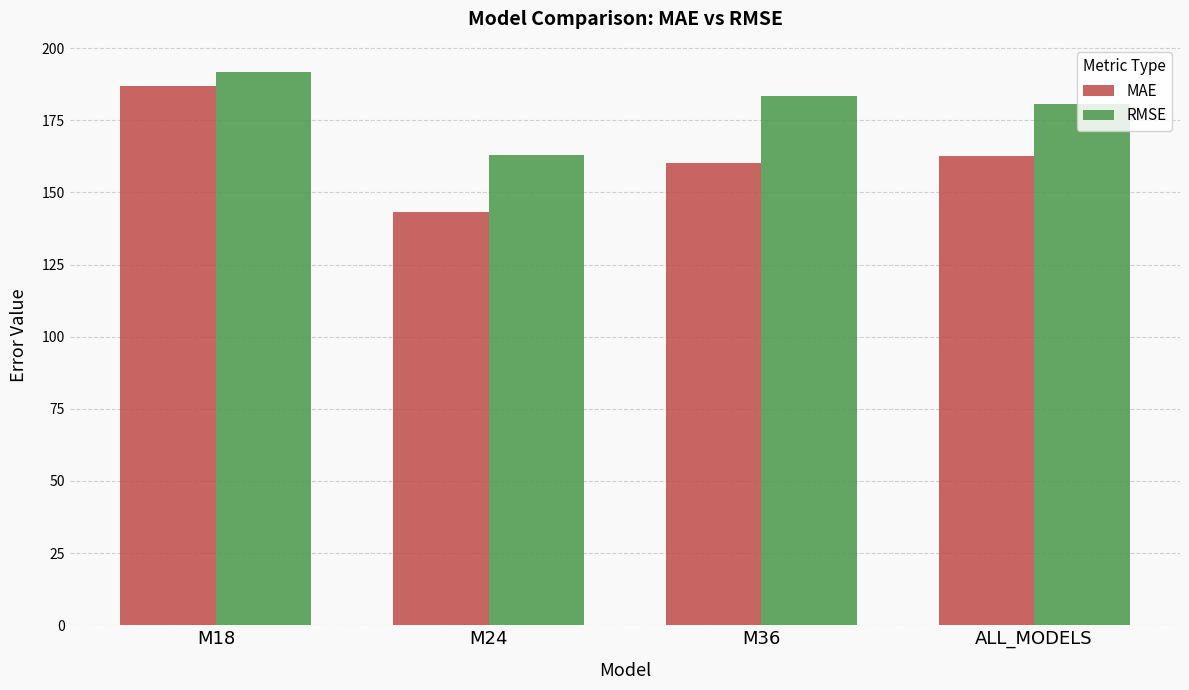

How many values in the RMSE series exceed 183?

2